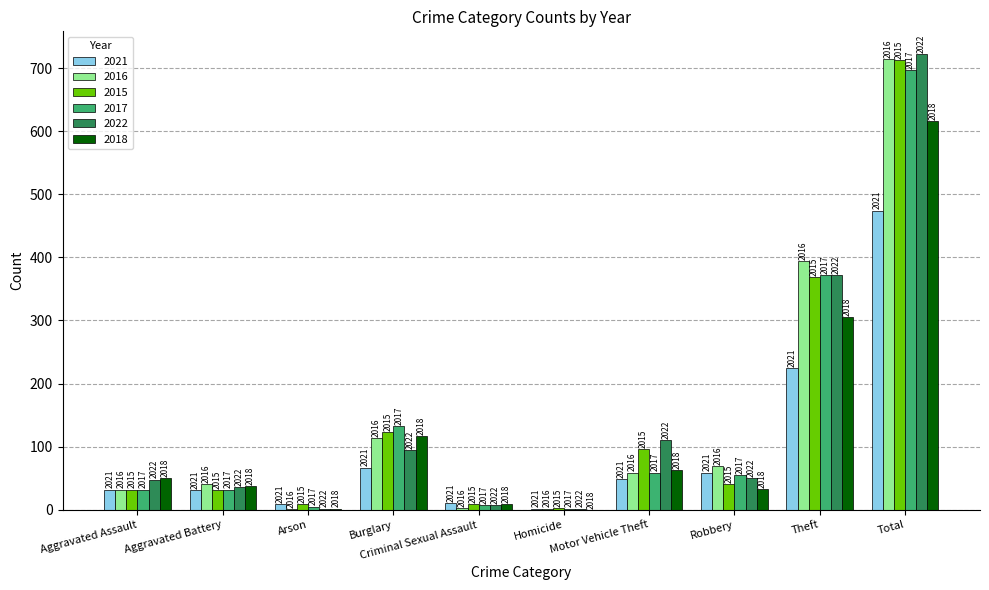

What are all the series names shown in the legend?

2021, 2016, 2015, 2017, 2022, 2018